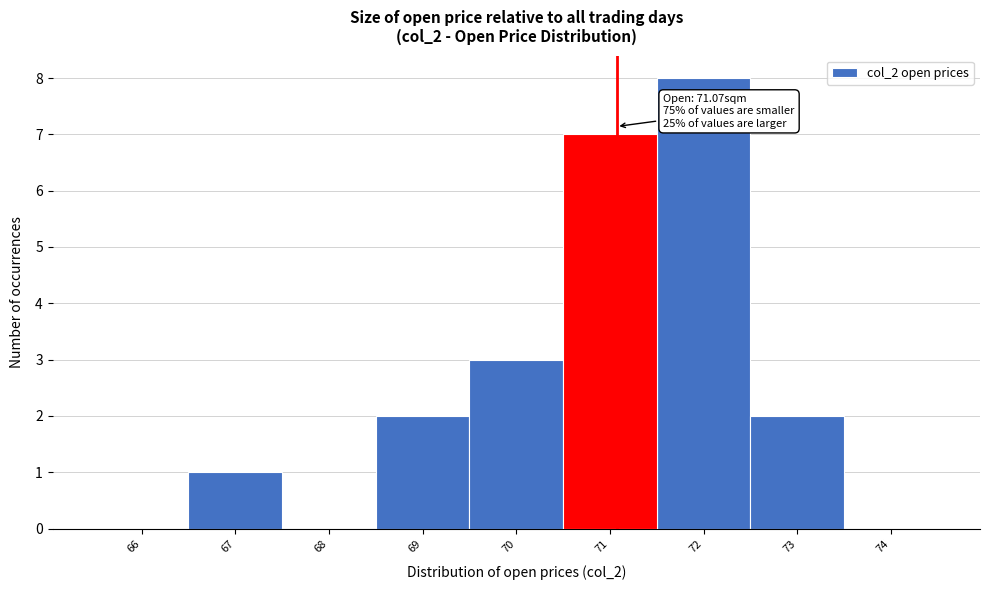

Over which range of the x-axis is the bar tallest?

71.5 to 72.5